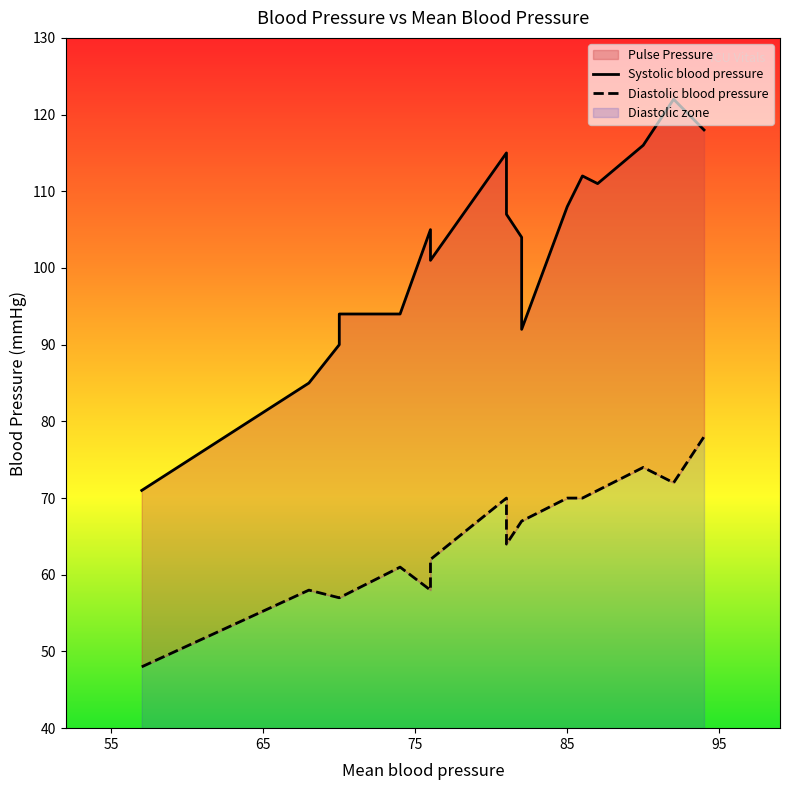

True or false: Diastolic blood pressure and Systolic blood pressure cross at least once.

False